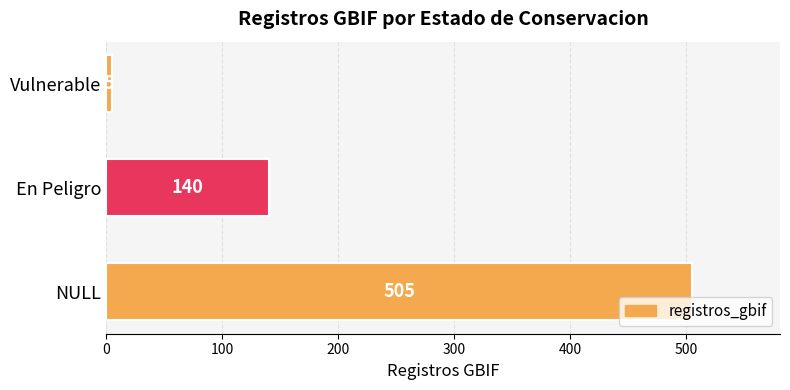

Which category has the lowest value across all series?

Vulnerable